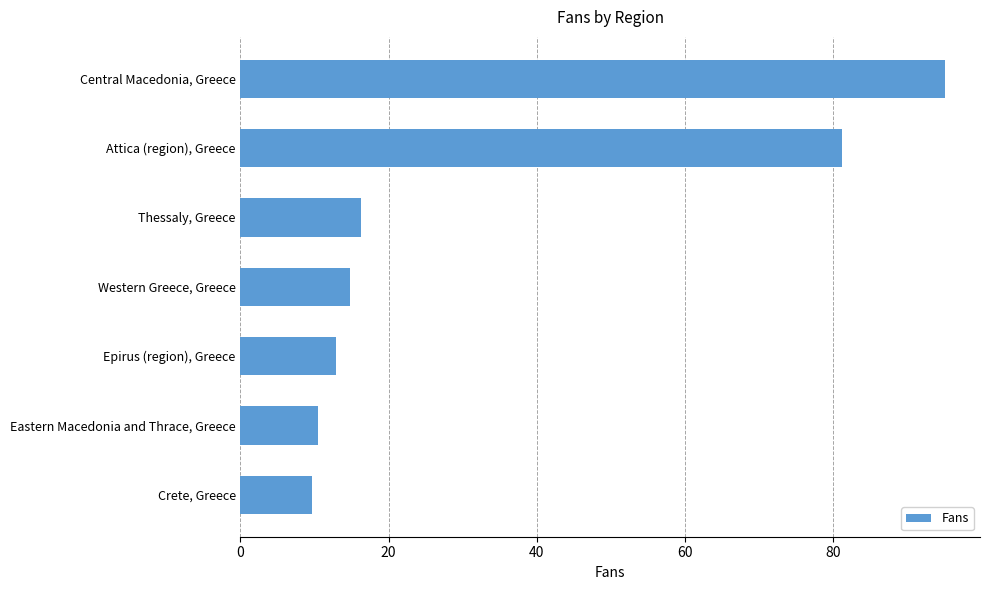

What is the difference between the maximum and minimum values?

85.4